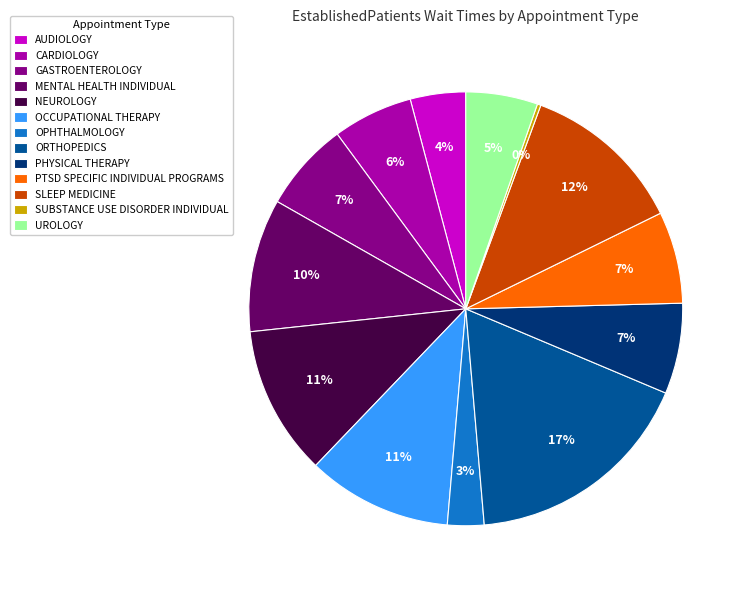

Does any single category account for the majority?

No